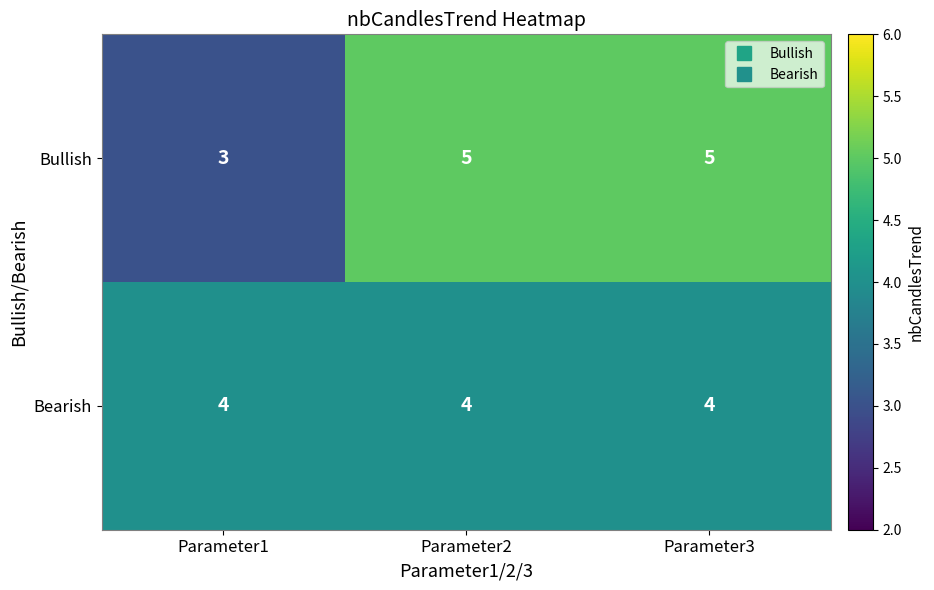

Rank the series by their average value, from lowest to highest.

Bearish, Bullish